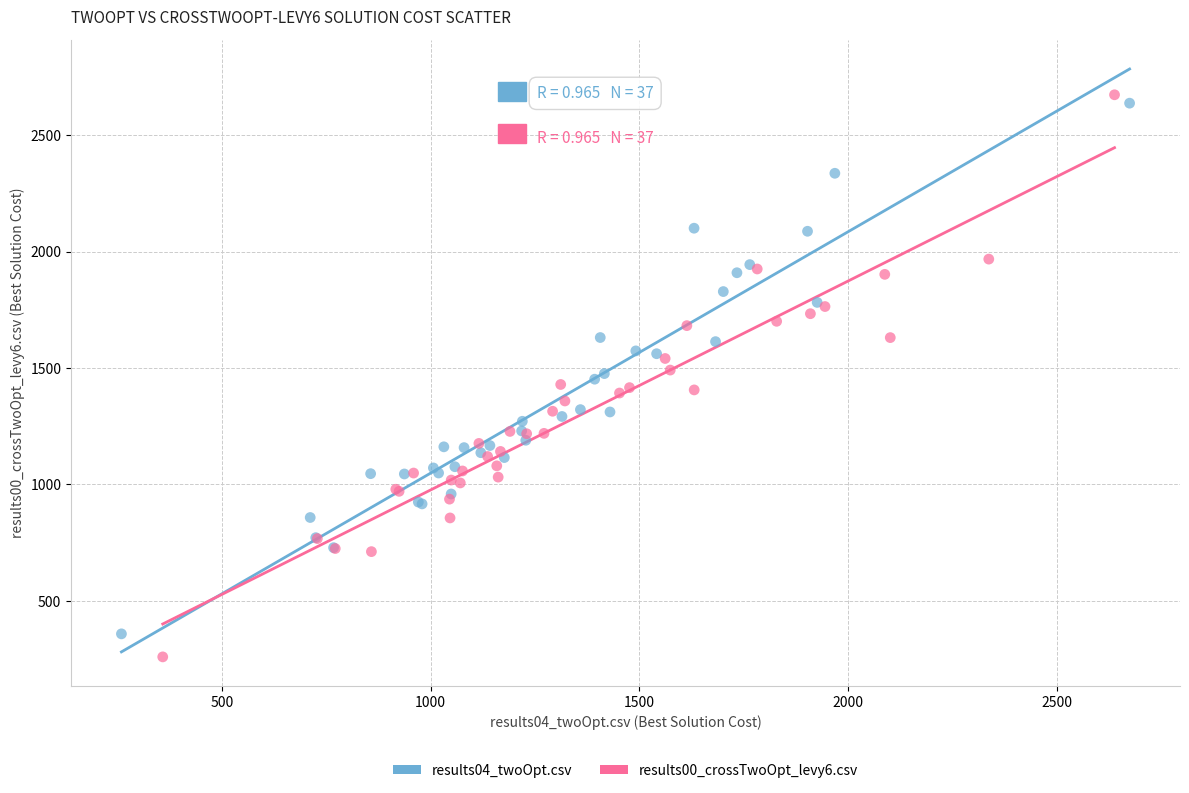

Which series has the largest Y range (max minus min)?

results00_crossTwoOpt_levy6.csv